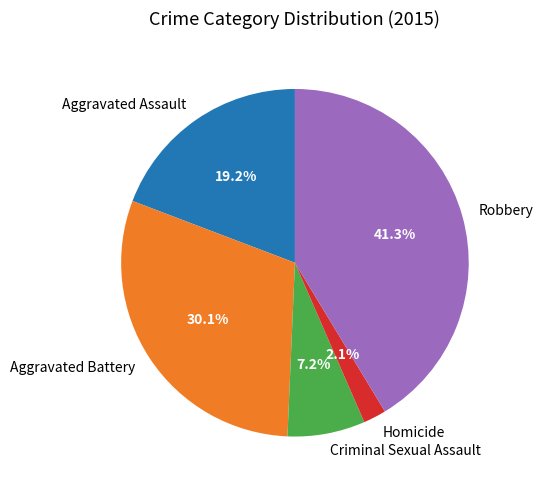

To the nearest percent, what is the average slice percentage?

20%